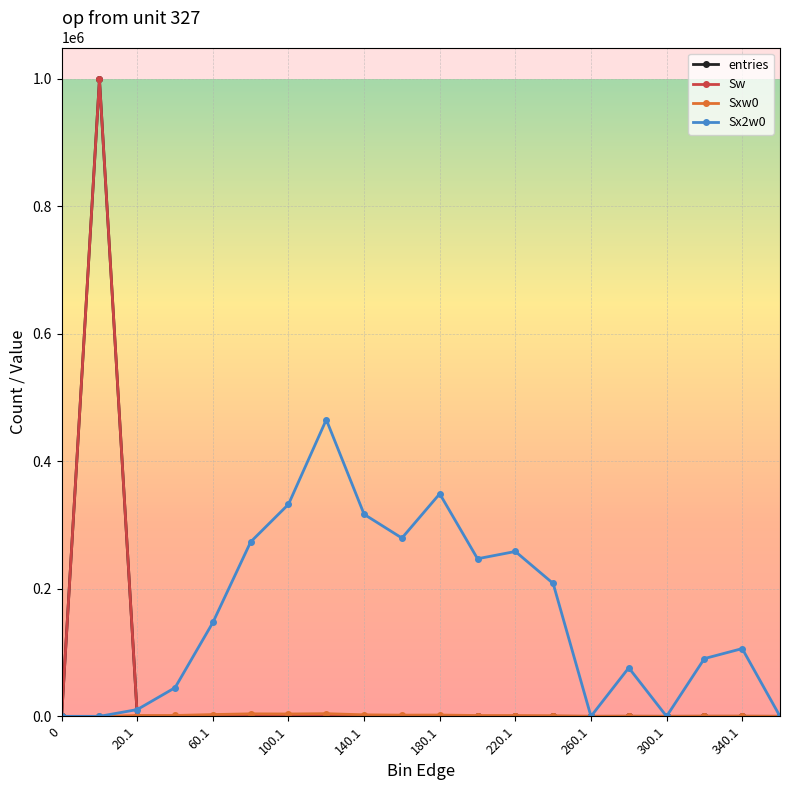

What is the value of the Sx2w0 point at the 6th from the left?

273712